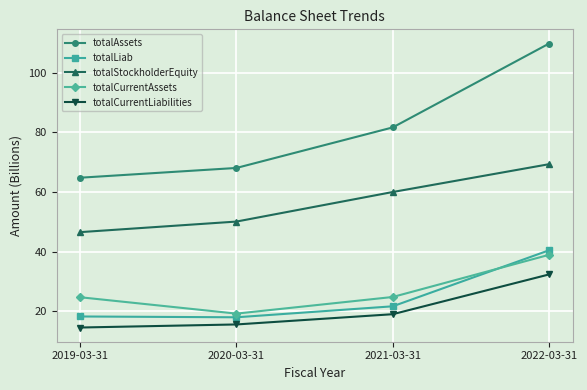

What is the sum of all totalAssets values?

324.3